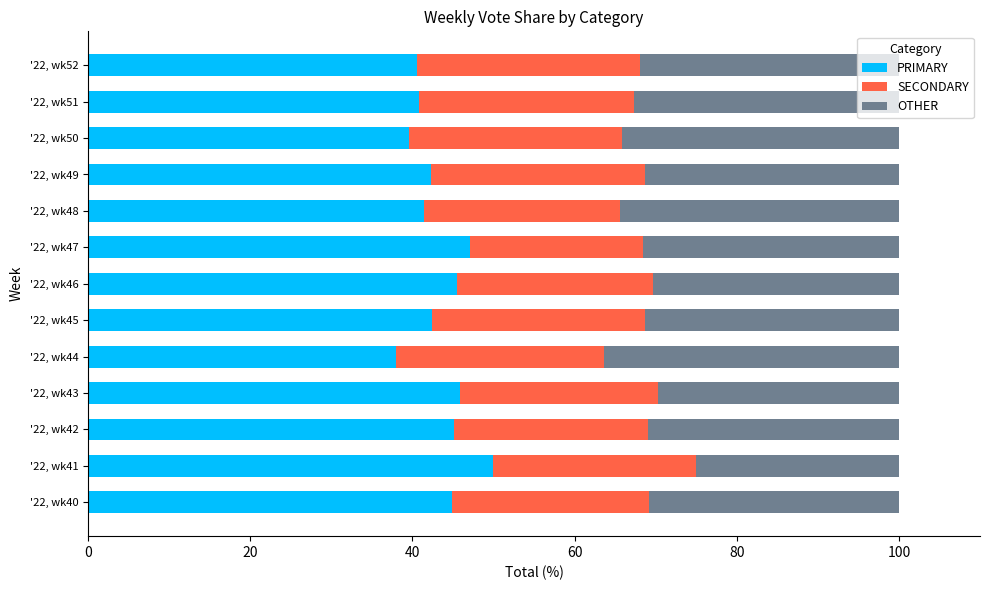

What is the maximum value for PRIMARY?

50.0